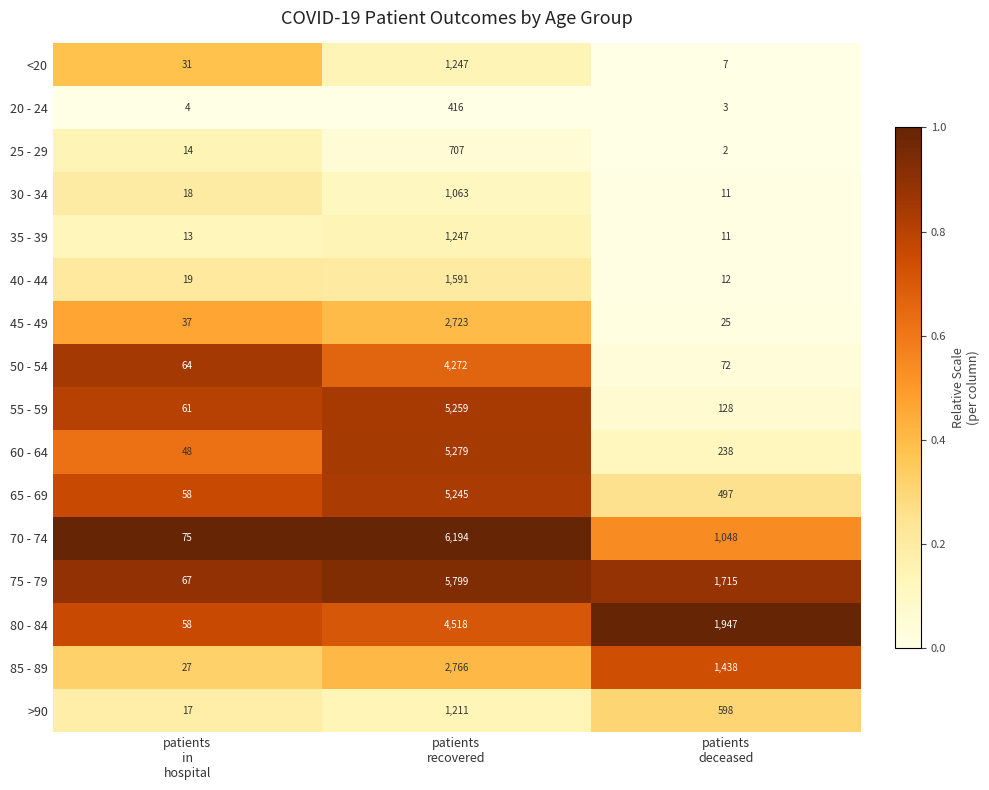

What is the difference between the maximum and minimum values in the 60 - 64 series?

5231